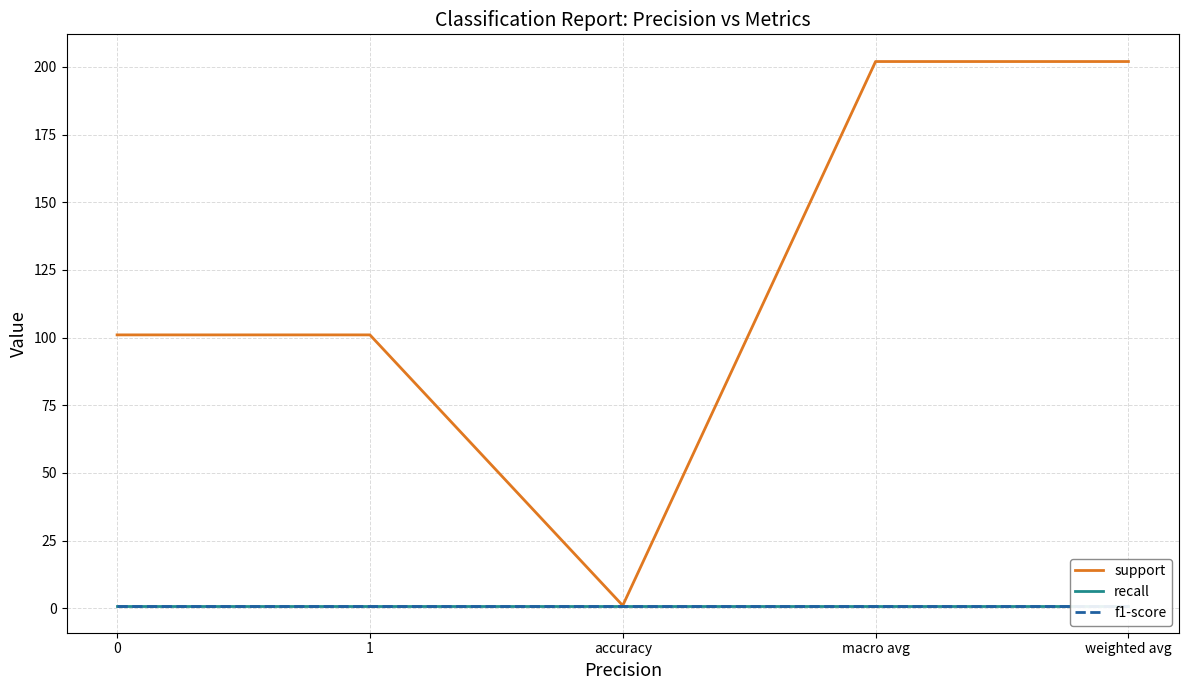

At how many categories does at least one series exceed 35?

4